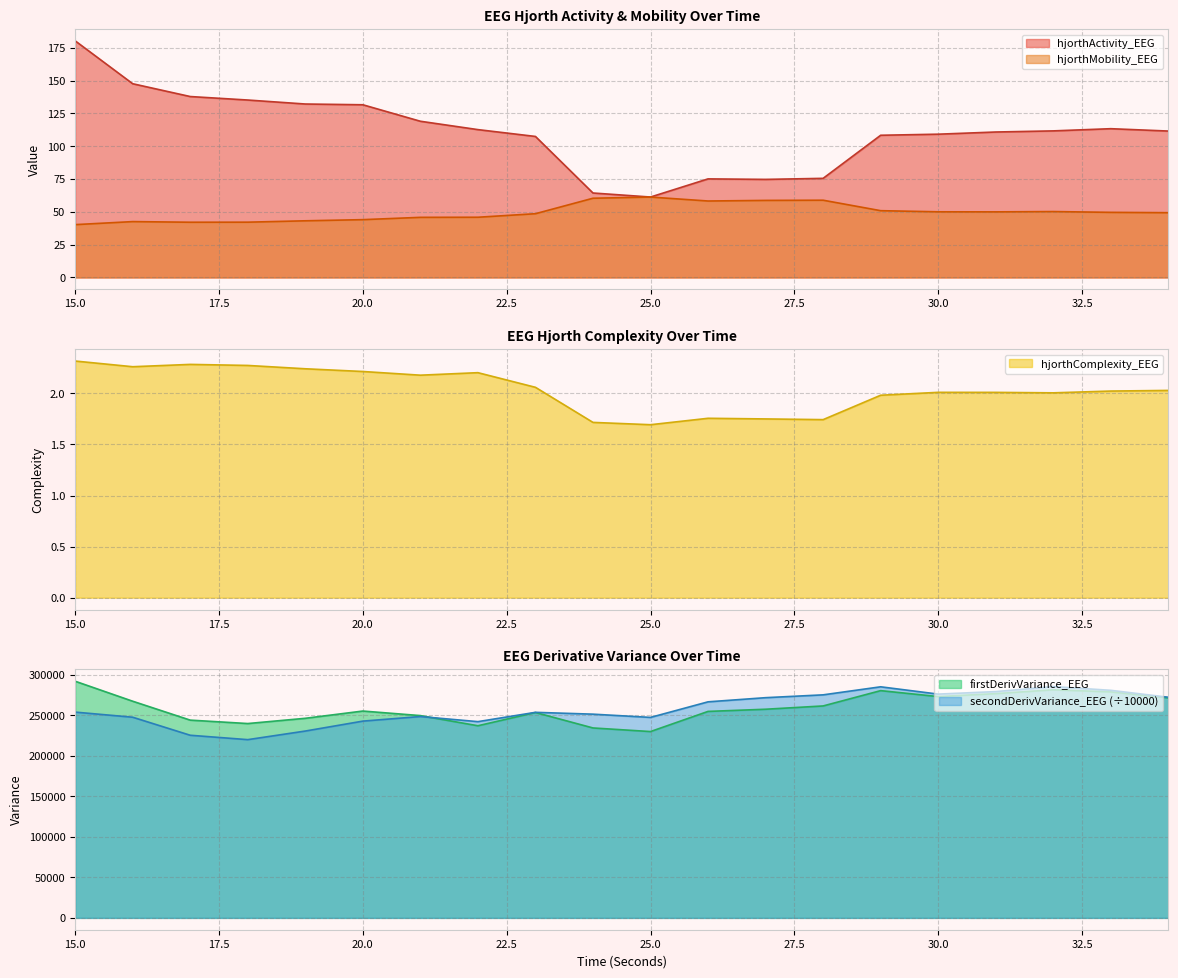

What is the average value of the hjorthMobility_EEG series?

49.6